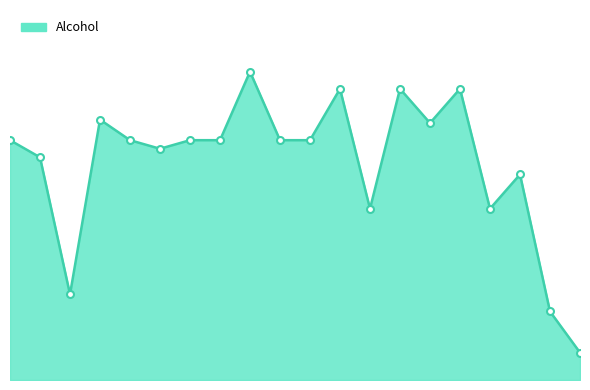

Does the chart display data point markers on the line(s)?

No